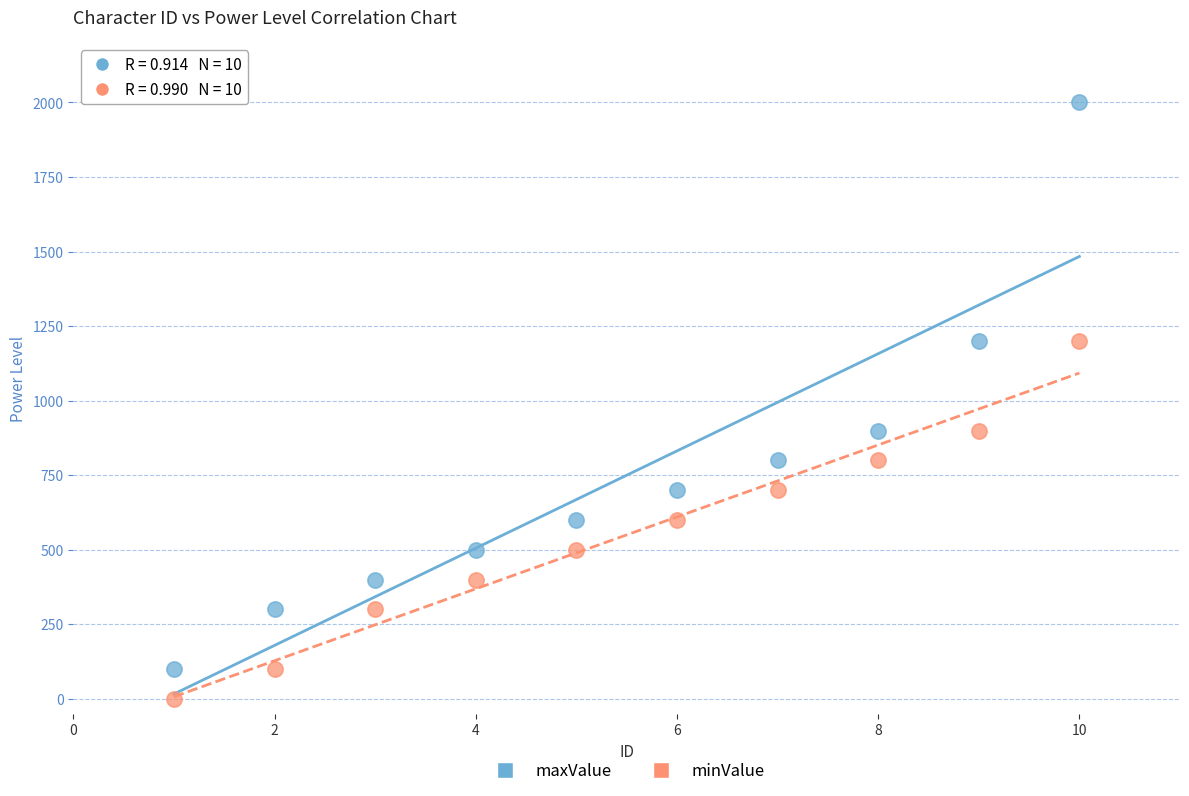

What is the X range (max minus min) for the scatter plot?

9